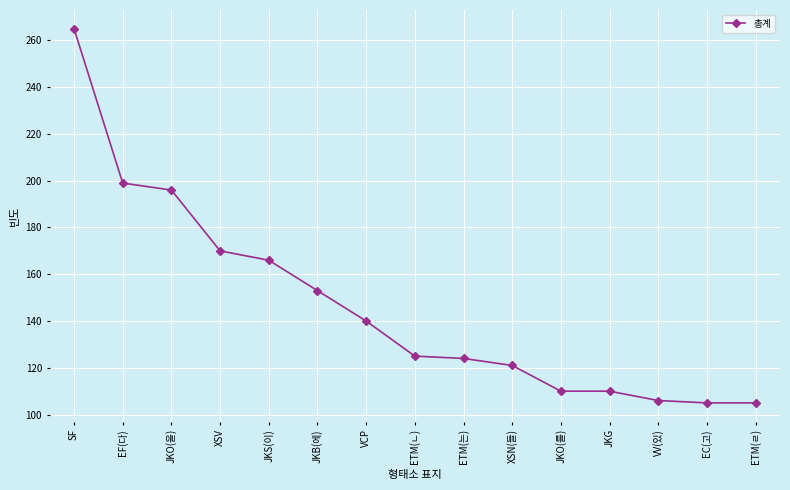

Reading left to right, extract all data points from this chart.

SF=265	EF(다)=199	JKO(을)=196	XSV=170	JKS(이)=166	JKB(에)=153	VCP=140	ETM(ㄴ)=125	ETM(는)=124	XSN(들)=121	JKO(를)=110	JKG=110	VV(있)=106	EC(고)=105	ETM(ㄹ)=105